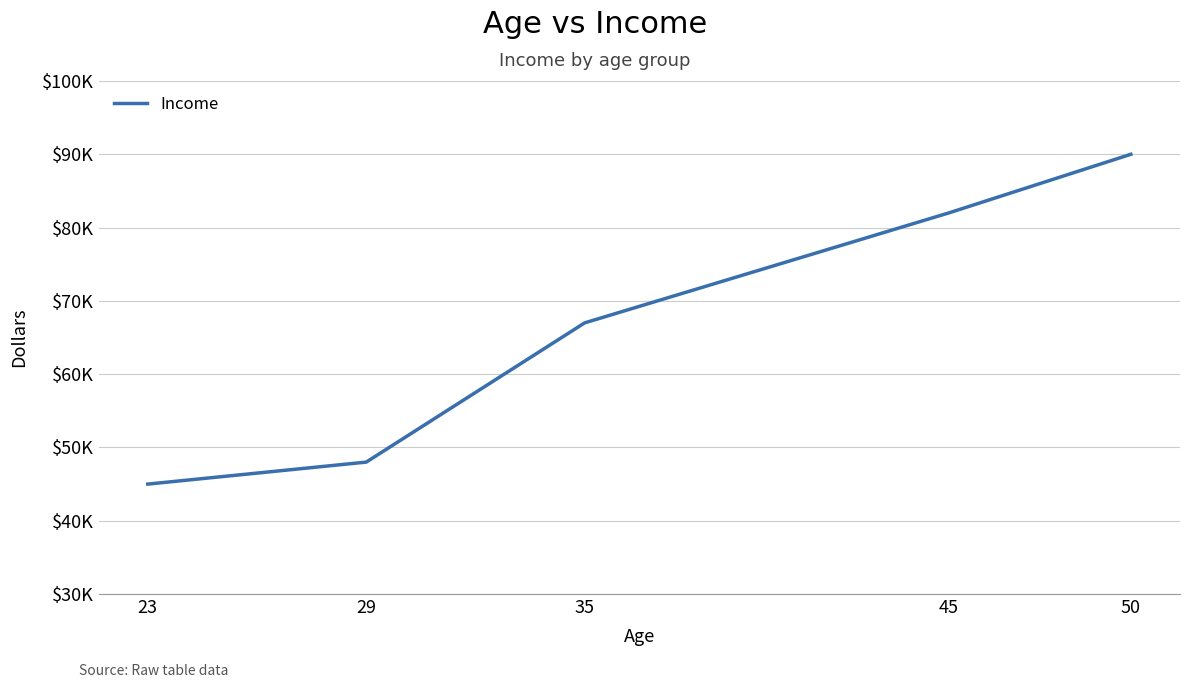

The value at 29 is 73491. True or false?

False